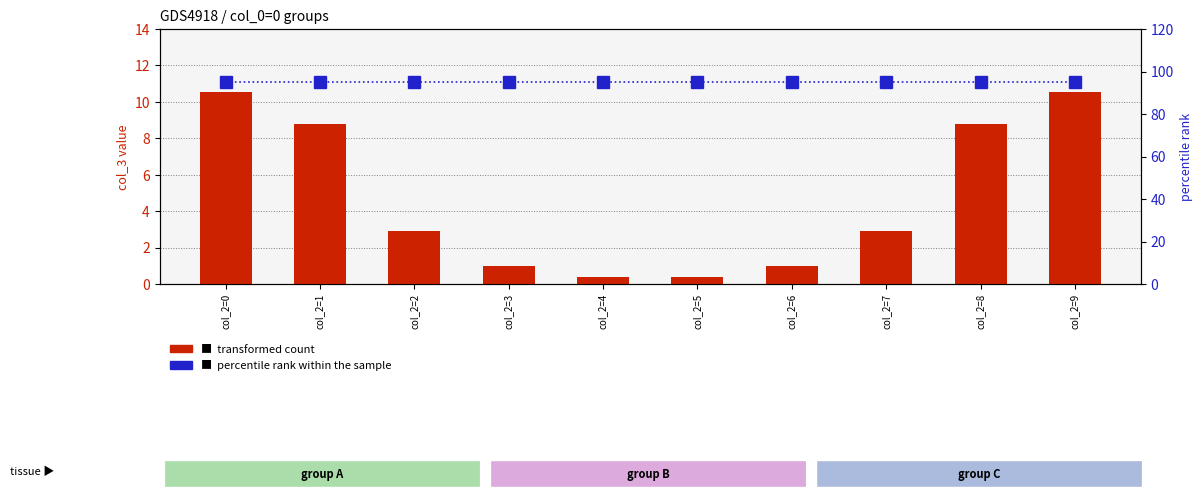

Does the chart contain any negative values?

No